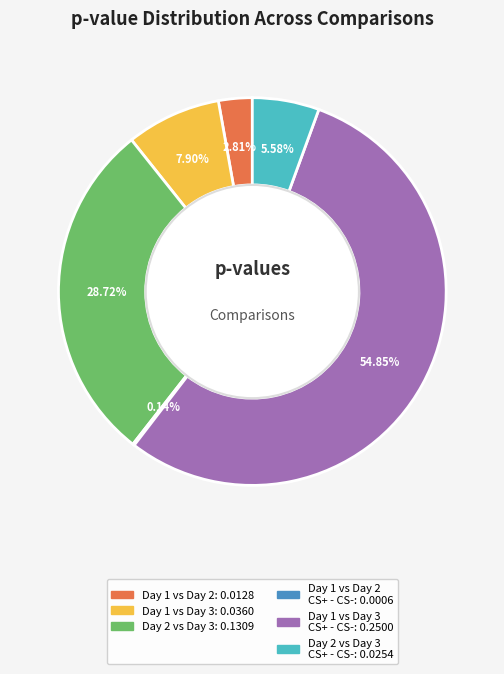

Is there a majority slice in this chart?

Yes